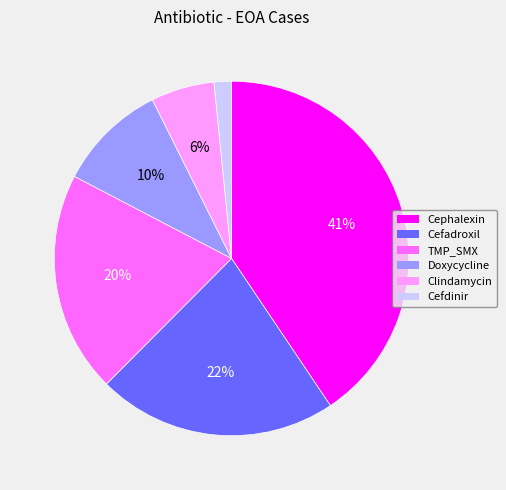

Is it true that Cefdinir is 2% of the pie?

True